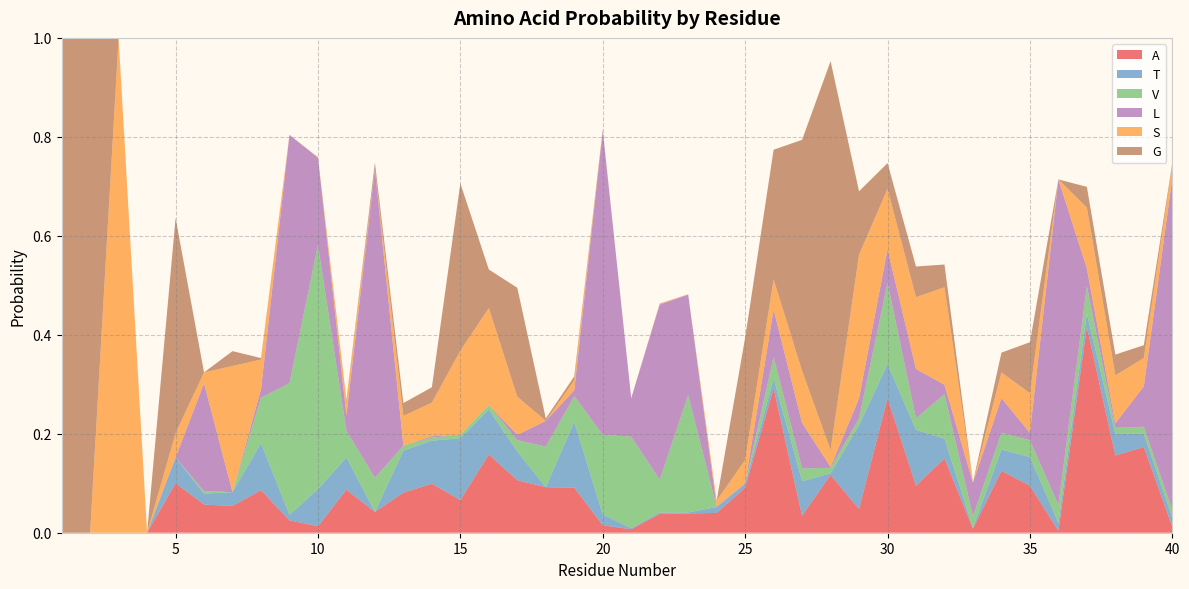

Reading left to right, list all the values displayed in this chart.

A: 1=0.0	2=0.0	3=0.0	4=0.0	5=0.1	6=0.1	7=0.1	8=0.1	9=0.0	10=0.0	11=0.1	12=0.0	13=0.1	14=0.1	15=0.1	16=0.2	17=0.1	18=0.1	19=0.1	20=0.0	21=0.0	22=0.0	23=0.0	24=0.0	25=0.1	26=0.3	27=0.0	28=0.1	29=0.0	30=0.3	31=0.1	32=0.1	33=0.0	34=0.1	35=0.1	36=0.0	37=0.4	38=0.2	39=0.2	40=0.0
T: 1=0.0	2=0.0	3=0.0	4=0.0	5=0.1	6=0.0	7=0.0	8=0.1	9=0.0	10=0.1	11=0.1	12=0.0	13=0.1	14=0.1	15=0.1	16=0.1	17=0.1	18=0.0	19=0.1	20=0.0	21=0.0	22=0.0	23=0.0	24=0.0	25=0.0	26=0.0	27=0.1	28=0.0	29=0.2	30=0.1	31=0.1	32=0.0	33=0.0	34=0.0	35=0.1	36=0.0	37=0.0	38=0.0	39=0.0	40=0.0
V: 1=0.0	2=0.0	3=0.0	4=0.0	5=0.0	6=0.0	7=0.0	8=0.1	9=0.3	10=0.5	11=0.1	12=0.1	13=0.0	14=0.0	15=0.0	16=0.0	17=0.0	18=0.1	19=0.1	20=0.2	21=0.2	22=0.1	23=0.2	24=0.0	25=0.0	26=0.0	27=0.0	28=0.0	29=0.0	30=0.2	31=0.0	32=0.1	33=0.0	34=0.0	35=0.0	36=0.0	37=0.1	38=0.0	39=0.0	40=0.0
L: 1=0.0	2=0.0	3=0.0	4=0.0	5=0.0	6=0.2	7=0.0	8=0.0	9=0.5	10=0.2	11=0.0	12=0.6	13=0.0	14=0.0	15=0.0	16=0.0	17=0.0	18=0.1	19=0.0	20=0.6	21=0.1	22=0.4	23=0.2	24=0.0	25=0.0	26=0.1	27=0.1	28=0.0	29=0.0	30=0.1	31=0.1	32=0.0	33=0.1	34=0.1	35=0.0	36=0.7	37=0.0	38=0.0	39=0.1	40=0.7
S: 1=0.0	2=0.0	3=1.0	4=0.0	5=0.0	6=0.0	7=0.3	8=0.1	9=0.0	10=0.0	11=0.0	12=0.0	13=0.1	14=0.1	15=0.2	16=0.2	17=0.1	18=0.0	19=0.0	20=0.0	21=0.0	22=0.0	23=0.0	24=0.0	25=0.0	26=0.1	27=0.1	28=0.0	29=0.3	30=0.1	31=0.1	32=0.2	33=0.0	34=0.1	35=0.1	36=0.0	37=0.1	38=0.1	39=0.1	40=0.0
G: 1=1.0	2=1.0	3=0.0	4=0.0	5=0.4	6=0.0	7=0.0	8=0.0	9=0.0	10=0.0	11=0.0	12=0.0	13=0.0	14=0.0	15=0.3	16=0.1	17=0.2	18=0.0	19=0.0	20=0.0	21=0.0	22=0.0	23=0.0	24=0.0	25=0.2	26=0.3	27=0.5	28=0.8	29=0.1	30=0.1	31=0.1	32=0.0	33=0.0	34=0.0	35=0.1	36=0.0	37=0.0	38=0.0	39=0.0	40=0.0